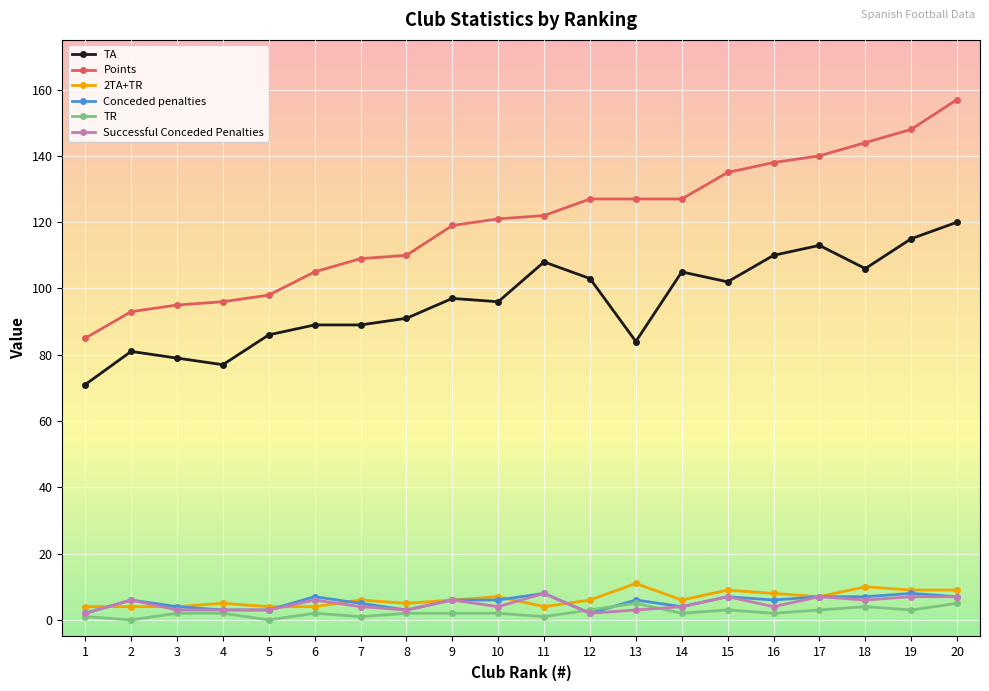

At which category is the sum across all series the highest?

20